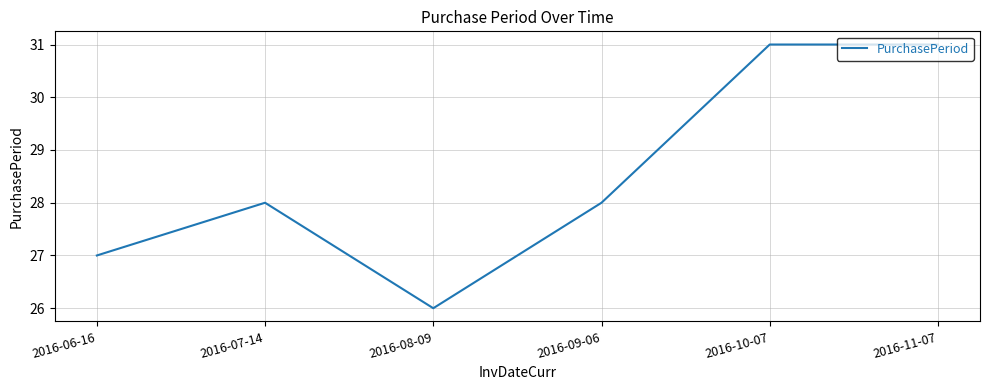

Count the values in the range 27 to 31.

5